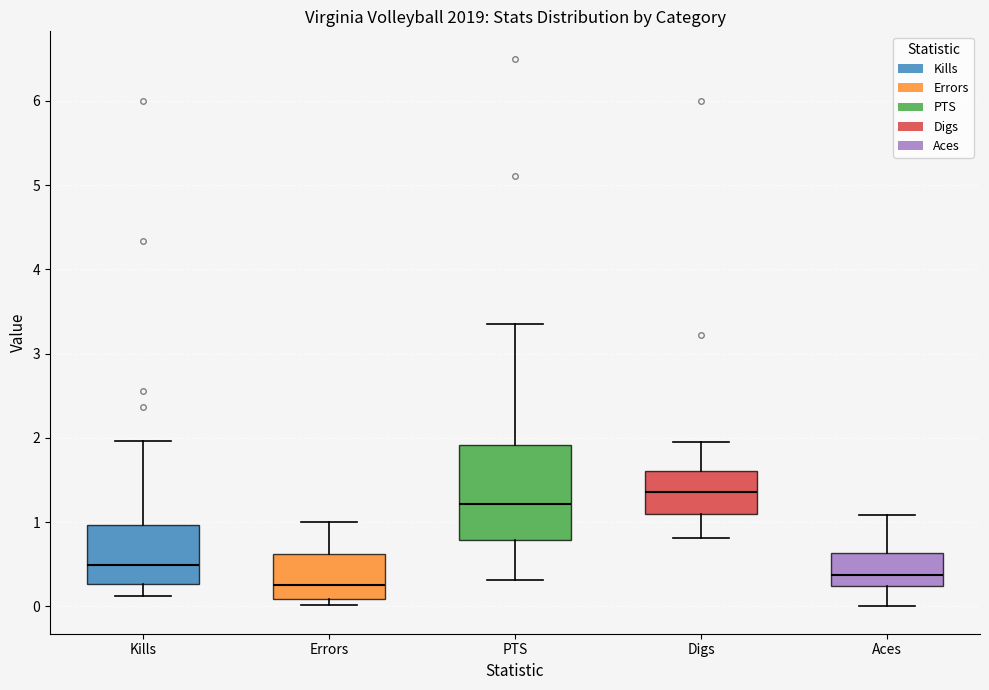

Reading left to right, read every box against the y-axis: the position of its median line, the range the box covers, and the ends of its whiskers. The values are not printed on the chart, so give them approximately, as read against the axis.

Kills: median 0.5, box 0.3 to 1.0, whiskers 0.1 to 2.0
Errors: median 0.2, box 0.1 to 0.6, whiskers 0.0 to 1.0
PTS: median 1.2, box 0.8 to 1.9, whiskers 0.3 to 3.3
Digs: median 1.4, box 1.1 to 1.6, whiskers 0.8 to 2.0
Aces: median 0.4, box 0.2 to 0.6, whiskers 0.0 to 1.1